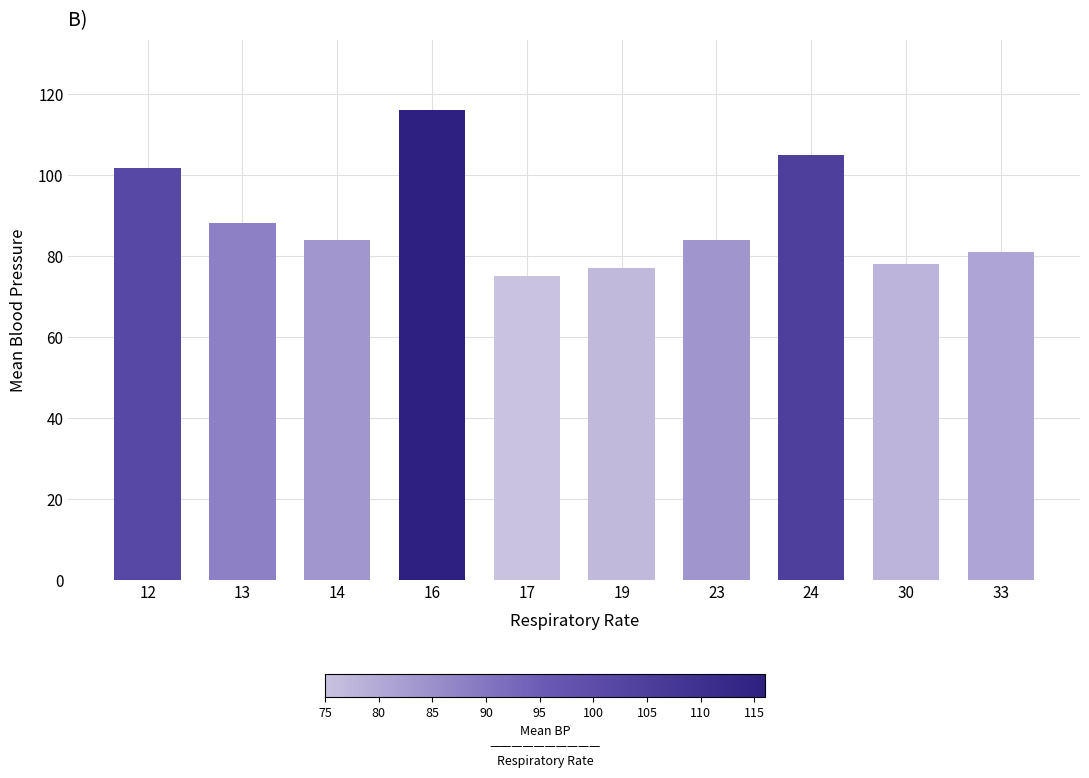

Read the value at 16.

116.0